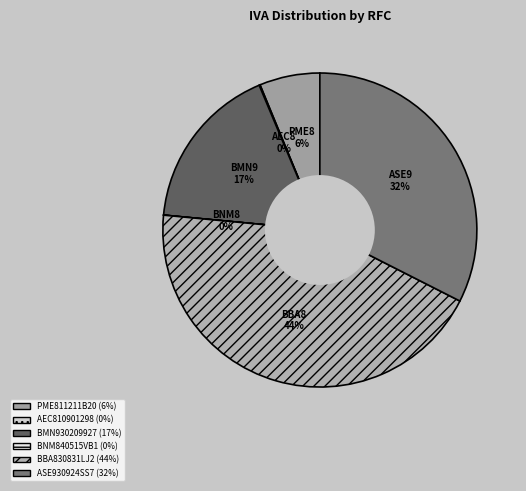

How many slices are in this pie chart?

6